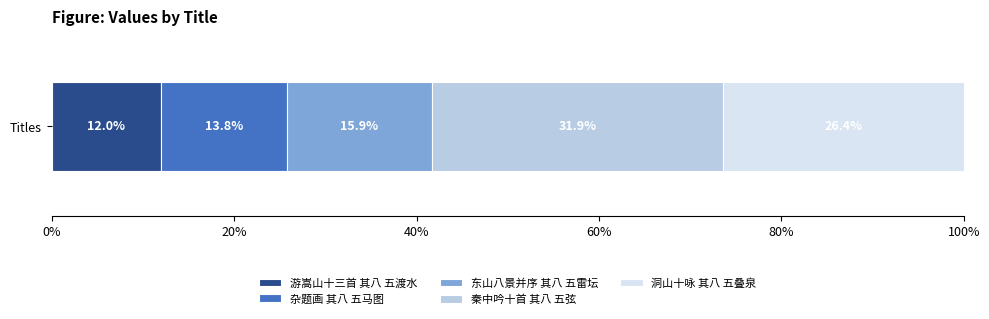

What is the label of the 3rd bar from the left?

东山八景并序 其八 五雷坛